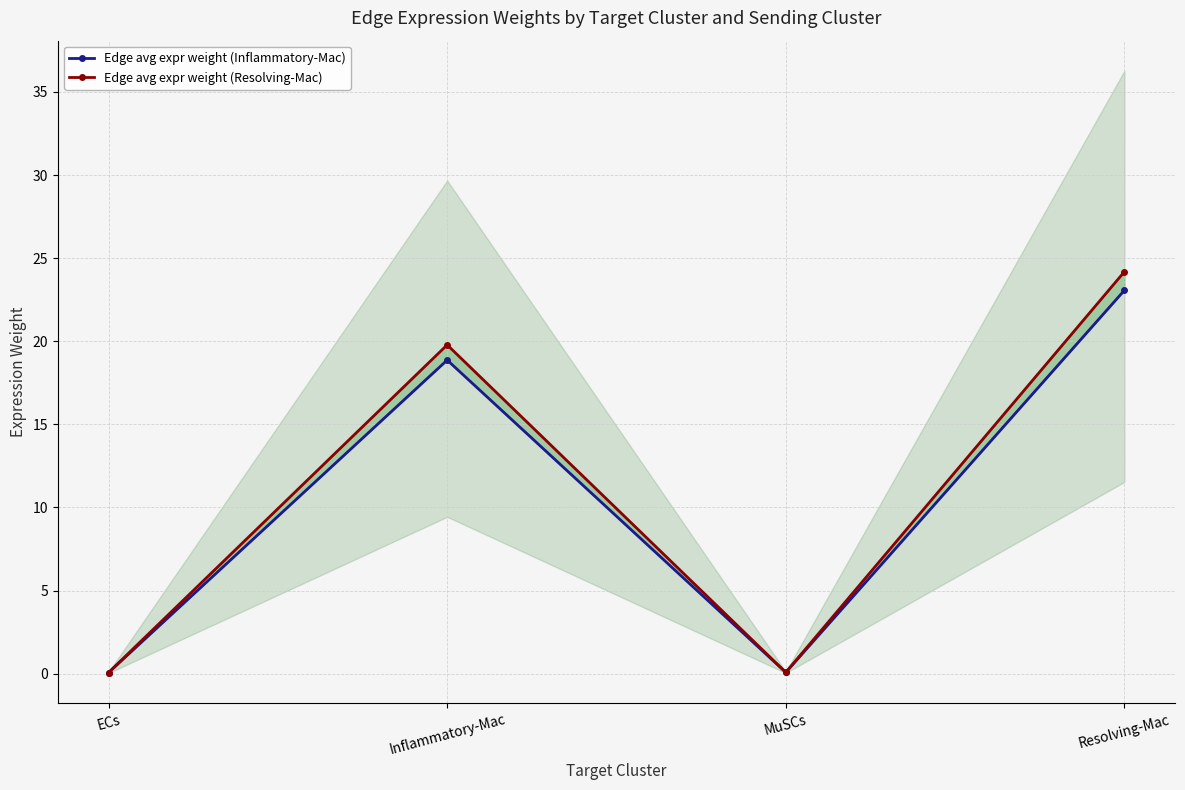

What is the difference between the second highest and minimum values in the Edge avg expr weight (Resolving-Mac) series?

19.7